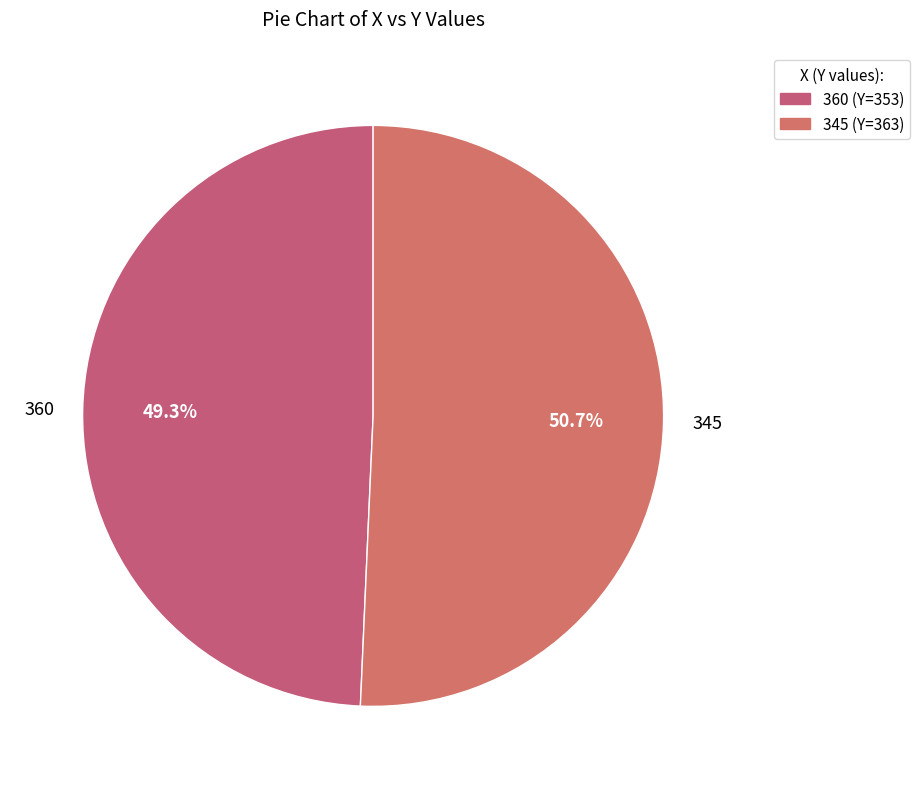

Does any single category account for the majority?

Yes